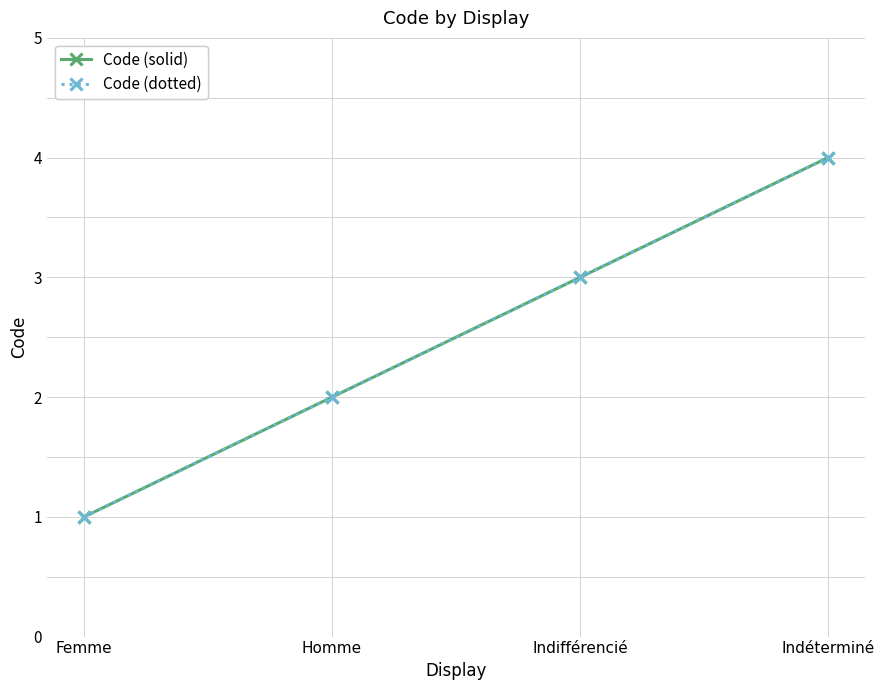

At which category is the sum across all series the highest?

Indéterminé